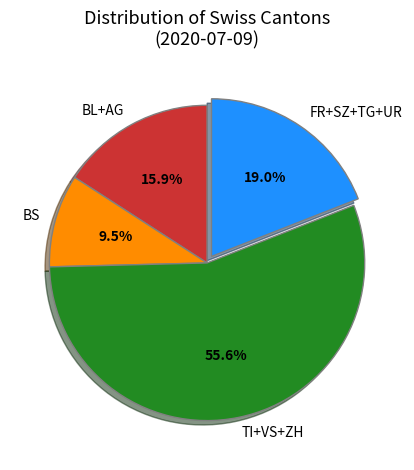

What percentage is NOT represented by FR+SZ+TG+UR?

81.0%